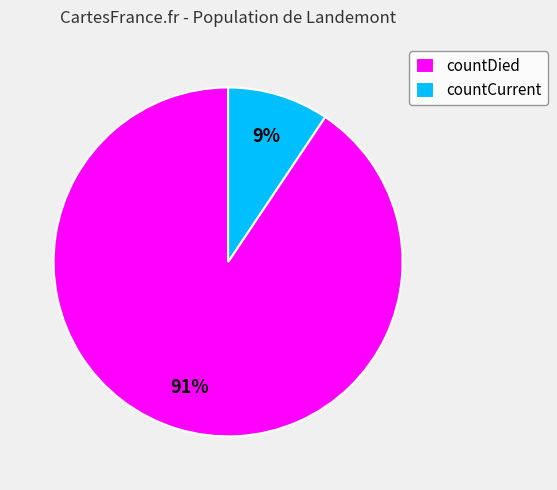

The countCurrent slice represents 9% of the pie. True or false?

True